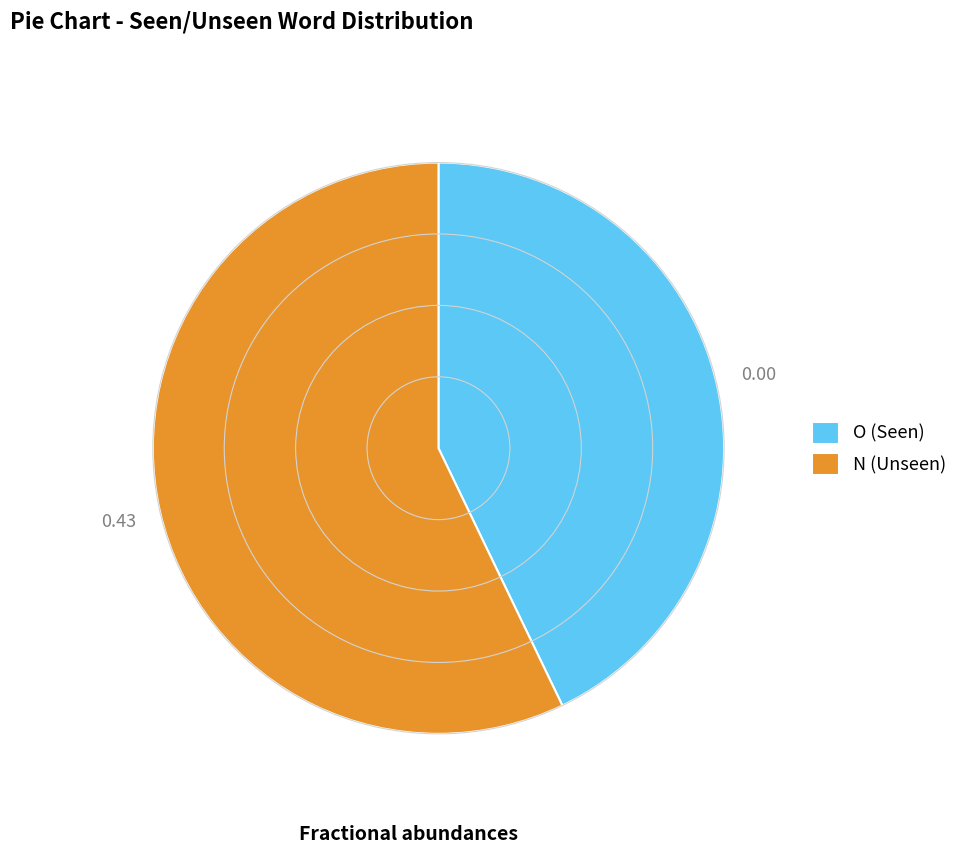

Which slice is the largest?

N (Unseen)